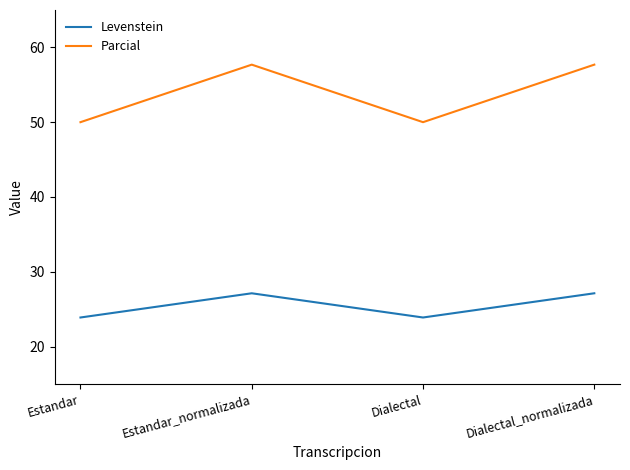

What is the minimum value for Parcial?

50.0